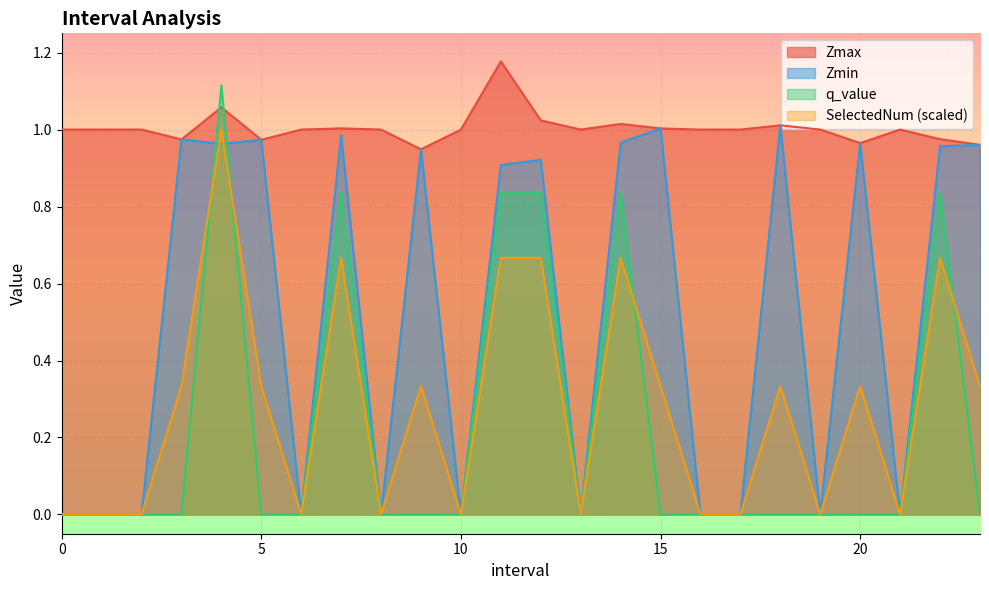

True or false: Zmin has more than 0 interior local peaks.

True